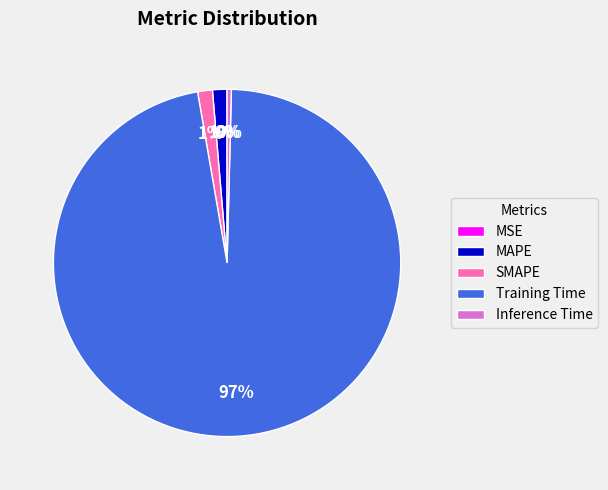

True or false: MAPE accounts for 1% of the total.

True